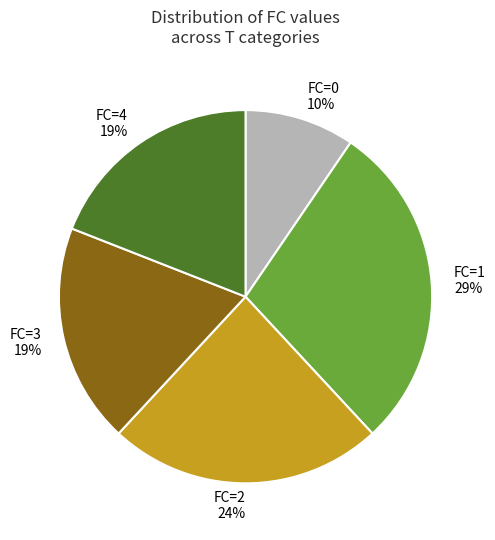

Count the number of slices in the pie.

5